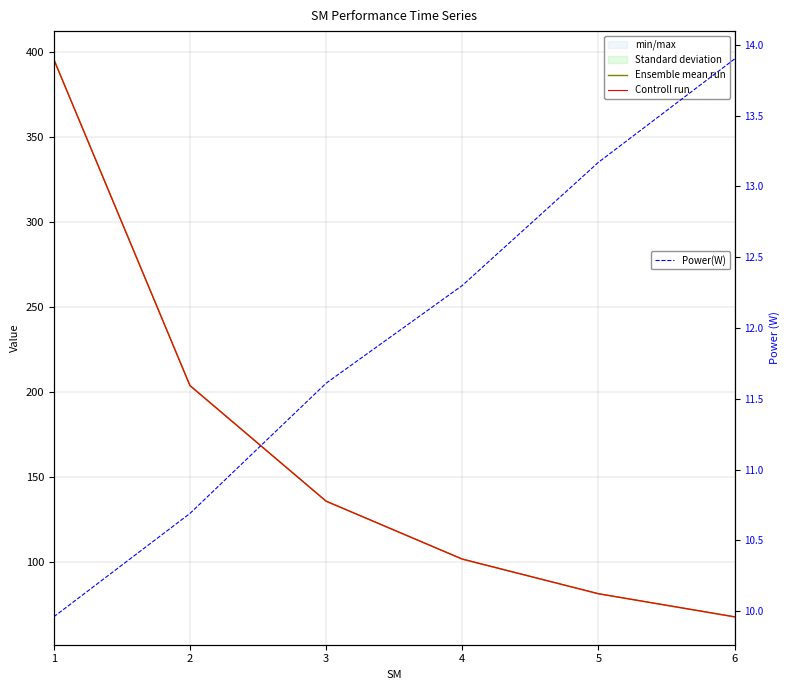

What is the total value across all series at 5?

176.4